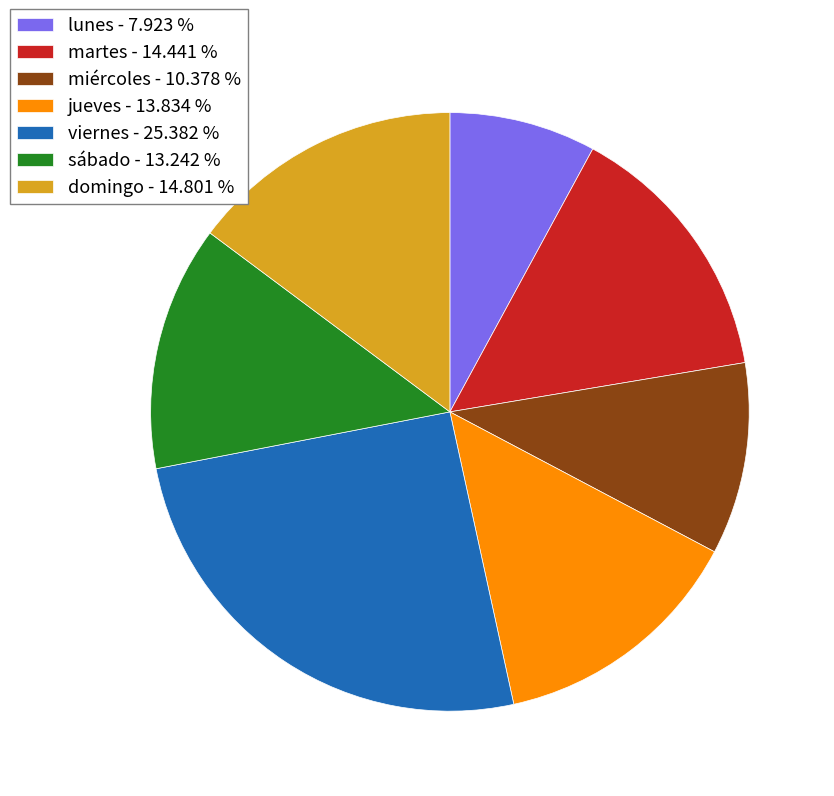

Does any single category account for the majority?

No